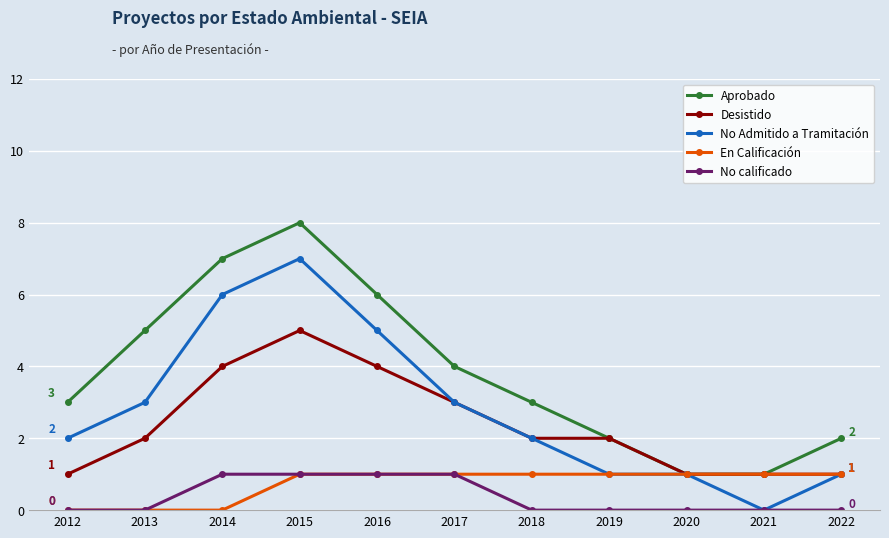

True or false: Desistido and No calificado cross at least once.

False